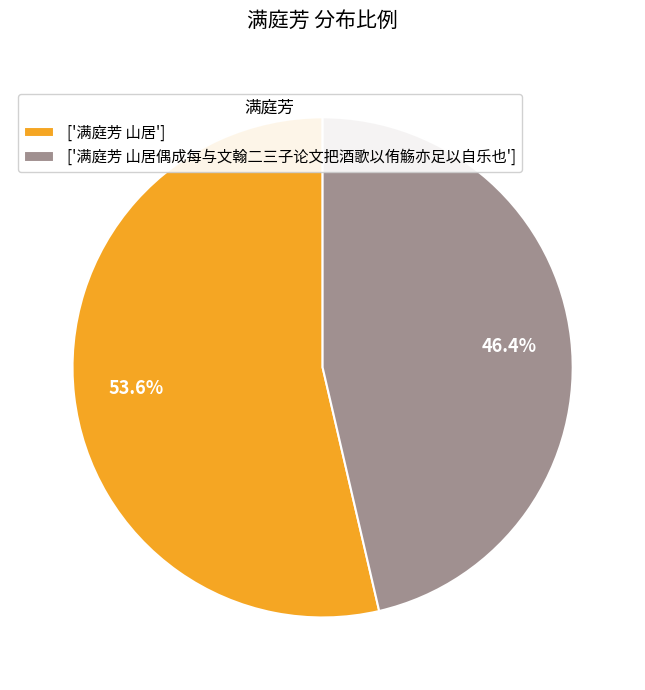

To the nearest percent, what is the average slice percentage?

50%